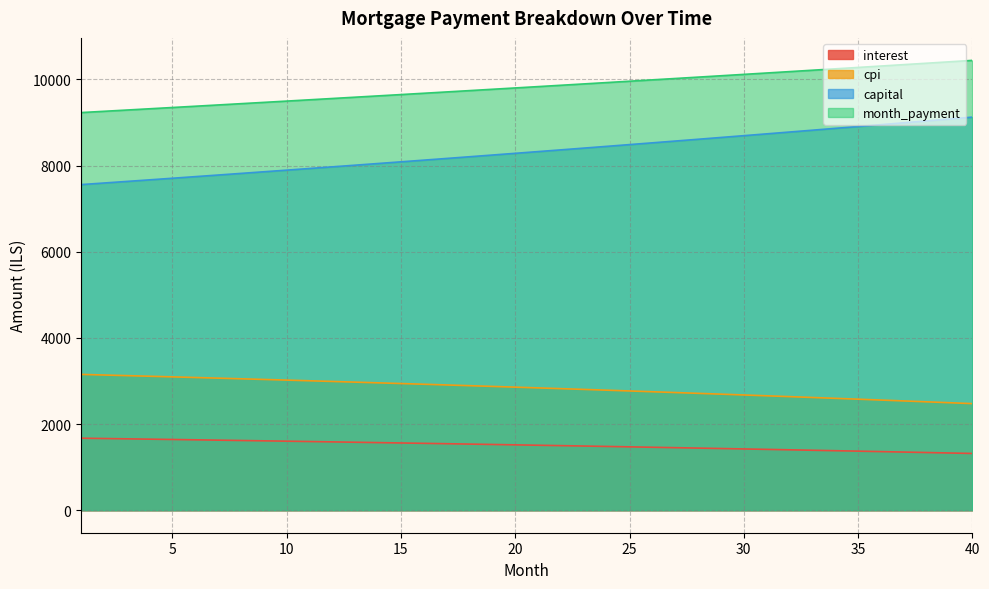

At which label is opening_balance closest to 1494?

23